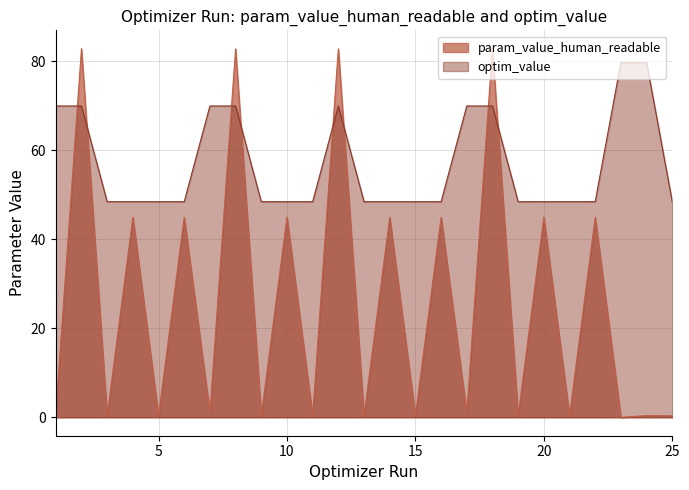

Reading left to right, transcribe all the data shown in this chart.

param_value_human_readable: 1.0	82.8	0.3	44.9	0.3	44.9	1.0	82.8	0.3	44.9	0.3	82.8	0.3	44.9	0.3	44.9	1.0	82.8	0.3	45.0	0.3	44.9	0.0	0.4	0.3
optim_value: 69.9	69.9	48.4	48.4	48.4	48.4	69.9	69.9	48.4	48.4	48.4	69.9	48.4	48.4	48.4	48.4	69.9	69.9	48.4	48.4	48.4	48.4	79.7	79.7	48.4